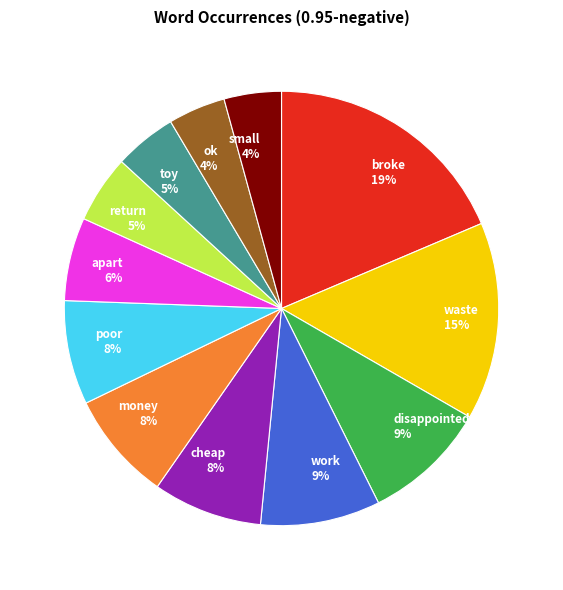

Do toy 5% and poor 8% together represent more than half of the pie?

No